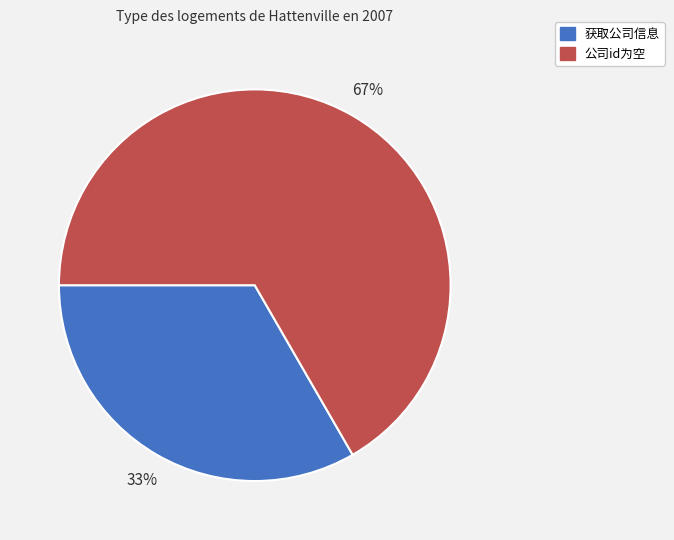

Does 公司id为空 represent more than half of the total?

Yes